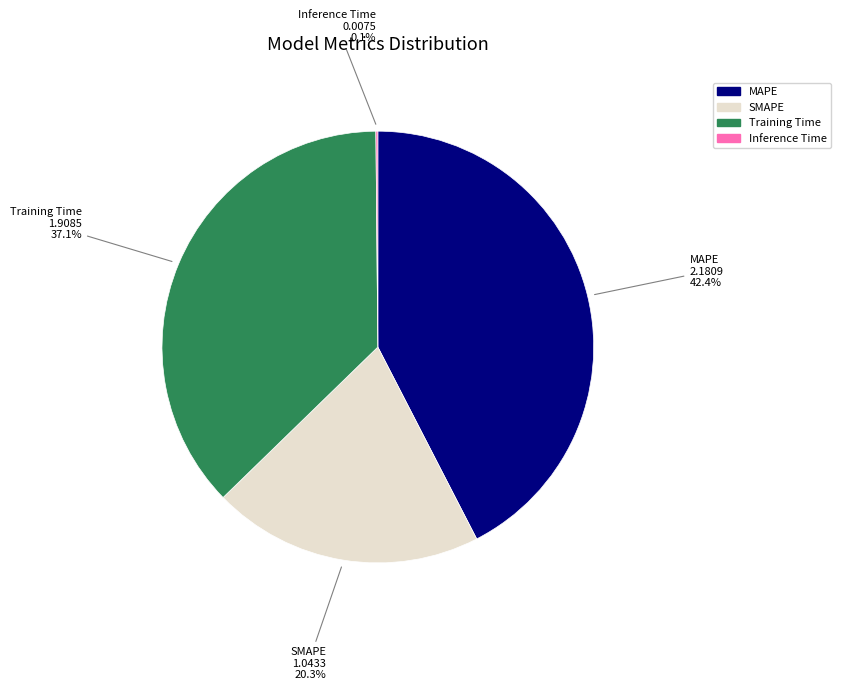

True or false: MAPE accounts for 56% of the total.

False